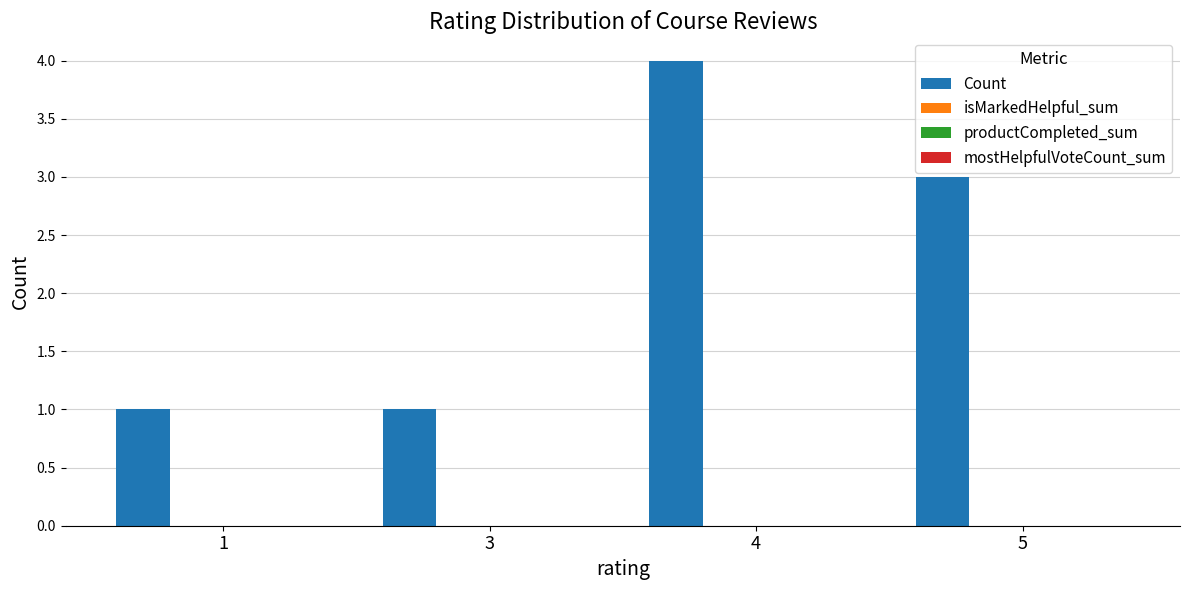

What is the sum of all values?

9